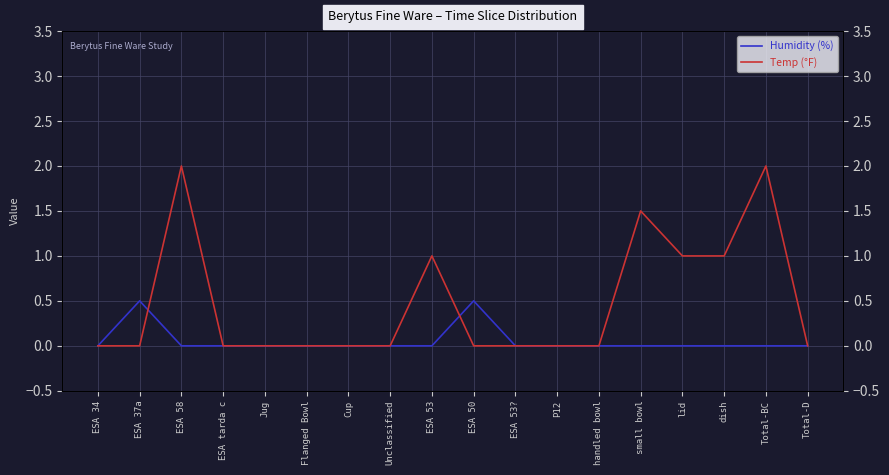

Which category has the highest value in the Temp (°F) series?

ESA 58